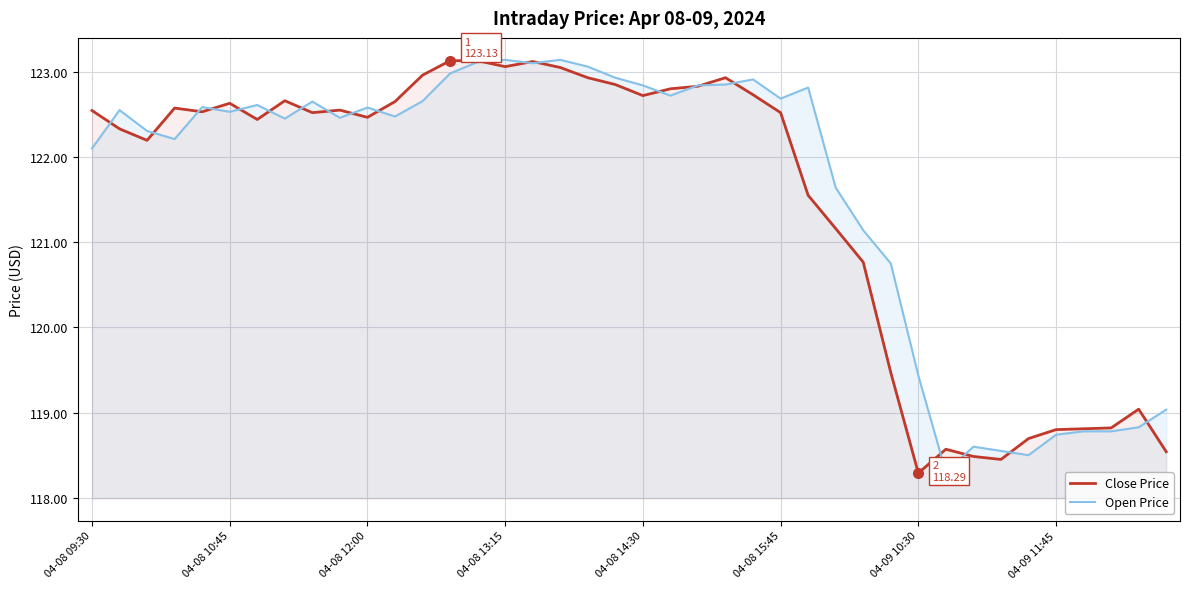

Where is Open Price nearest to the value 120?

04-09 10:30